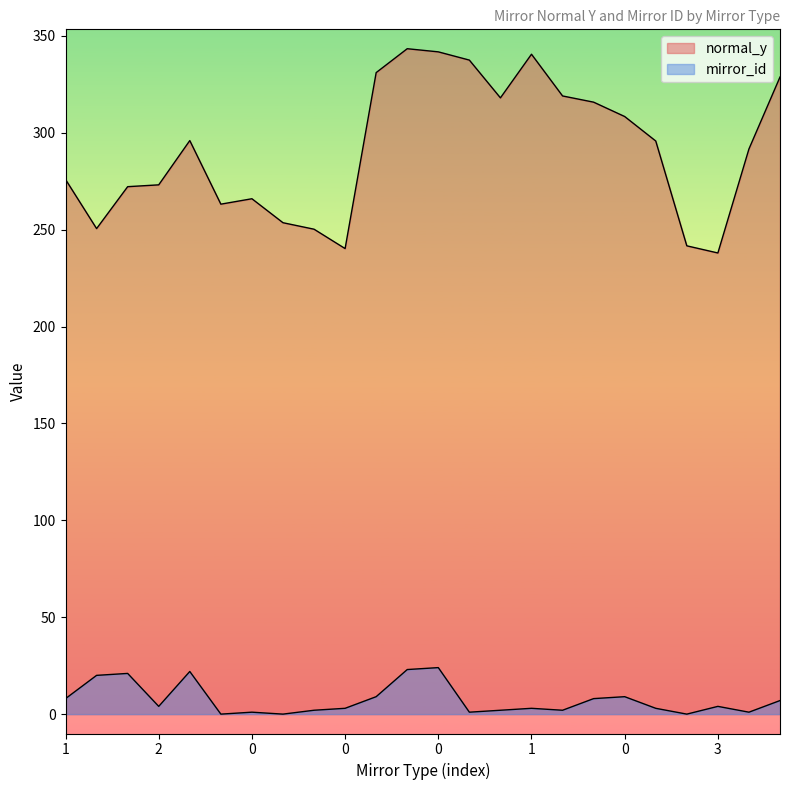

Reading left to right, list all the values displayed in this chart.

normal_y: 275.9	250.5	272.2	273.1	295.9	263.1	265.9	253.6	250.2	240.2	331.0	343.3	341.7	337.5	318.0	340.5	319.0	315.8	308.4	295.7	241.6	237.9	291.6	328.7
mirror_id: 8.0	20.0	21.0	4.0	22.0	0.0	1.0	0.0	2.0	3.0	9.0	23.0	24.0	1.0	2.0	3.0	2.0	8.0	9.0	3.0	0.0	4.0	1.0	7.0